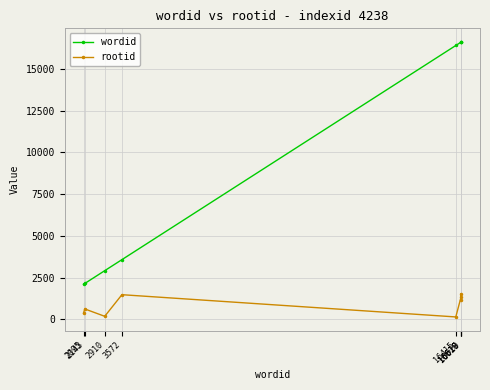

Does the chart display data point markers on the line(s)?

Yes